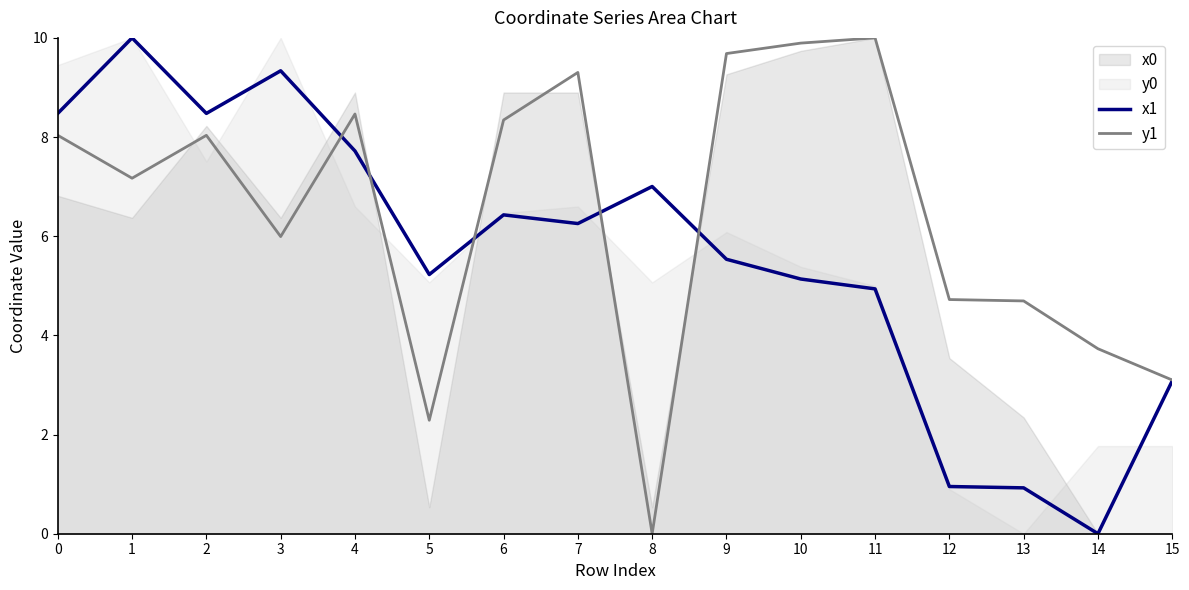

What is the highest value of the x1 series?

10.0